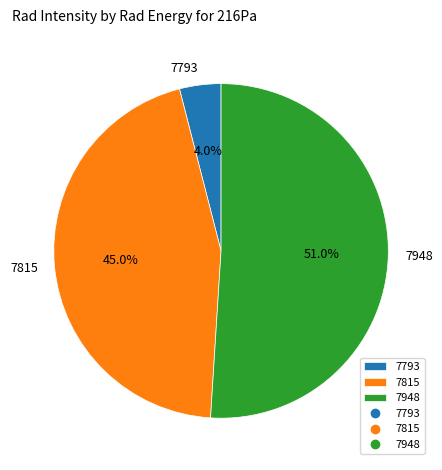

Is it true that 7948 is 51% of the pie?

True